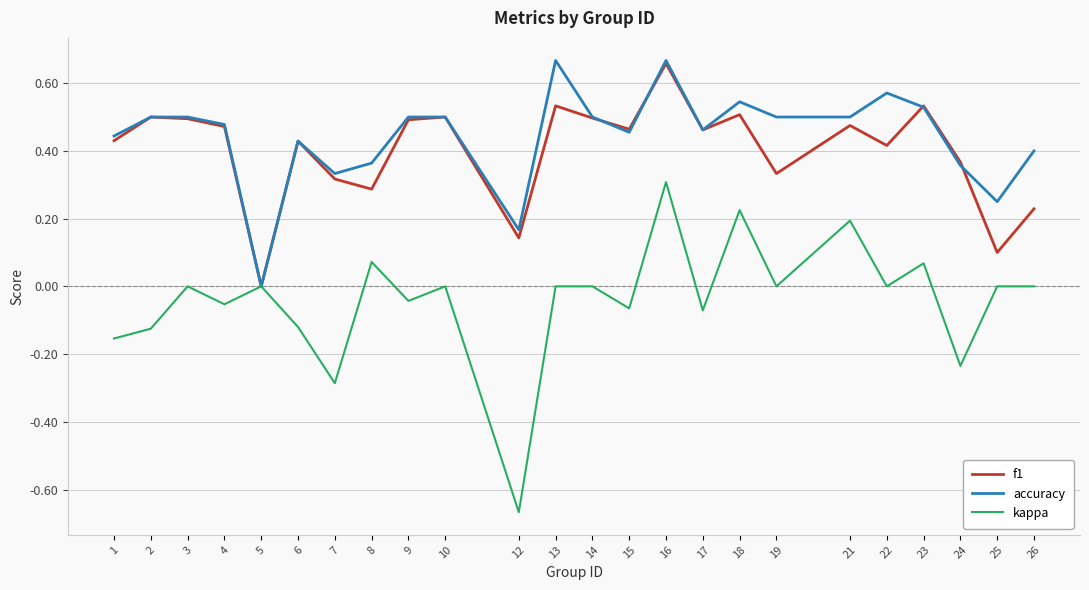

At which category does the chart reach its minimum across all series?

12